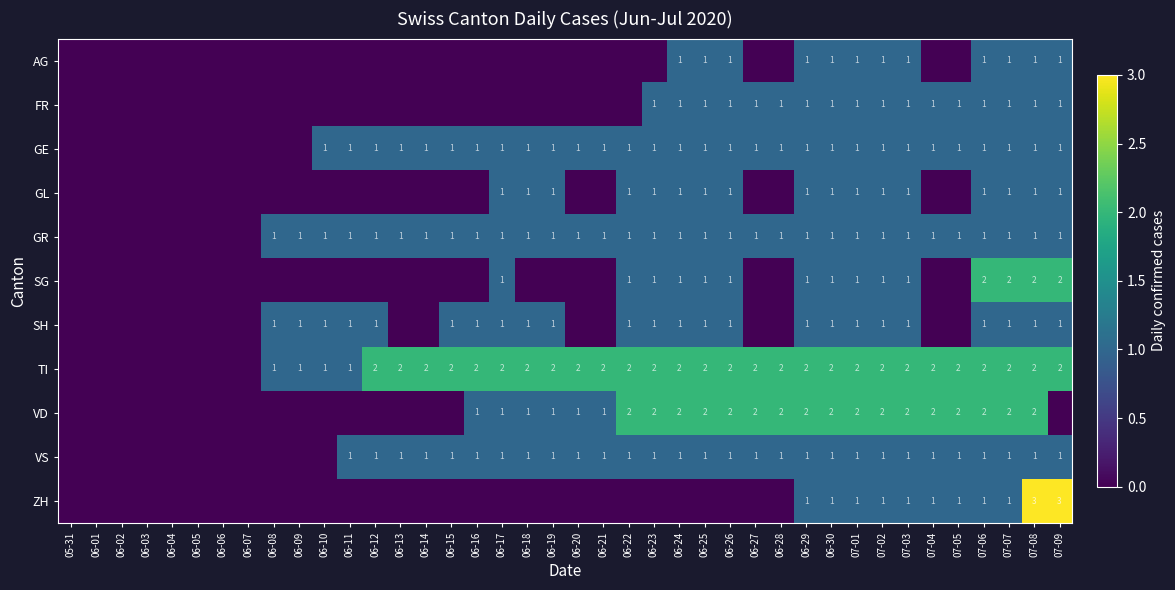

True or false: VD has a value of 1 at 06-17.

True